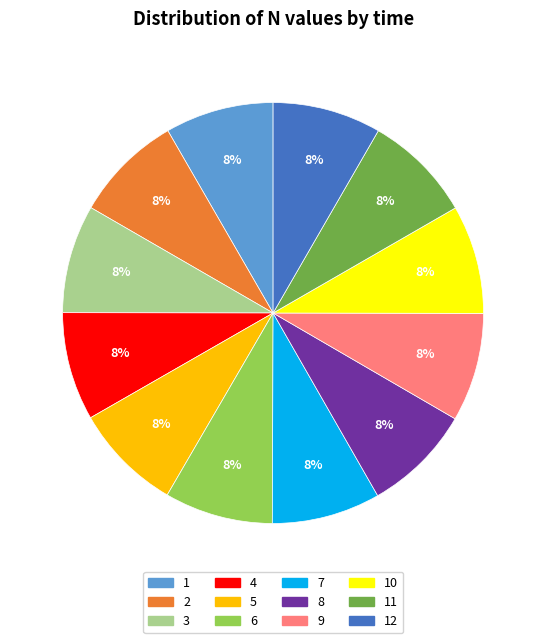

Do 6 and 11 together represent more than half of the pie?

No